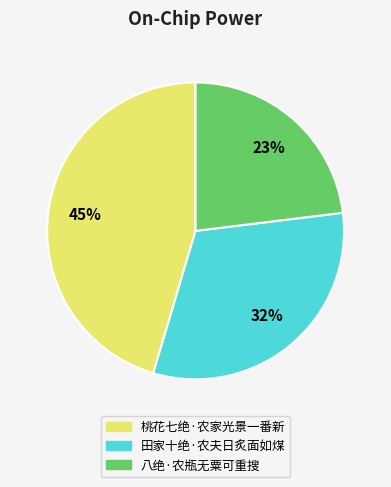

The 桃花七绝·农家光景一番新 slice represents 45% of the pie. True or false?

True